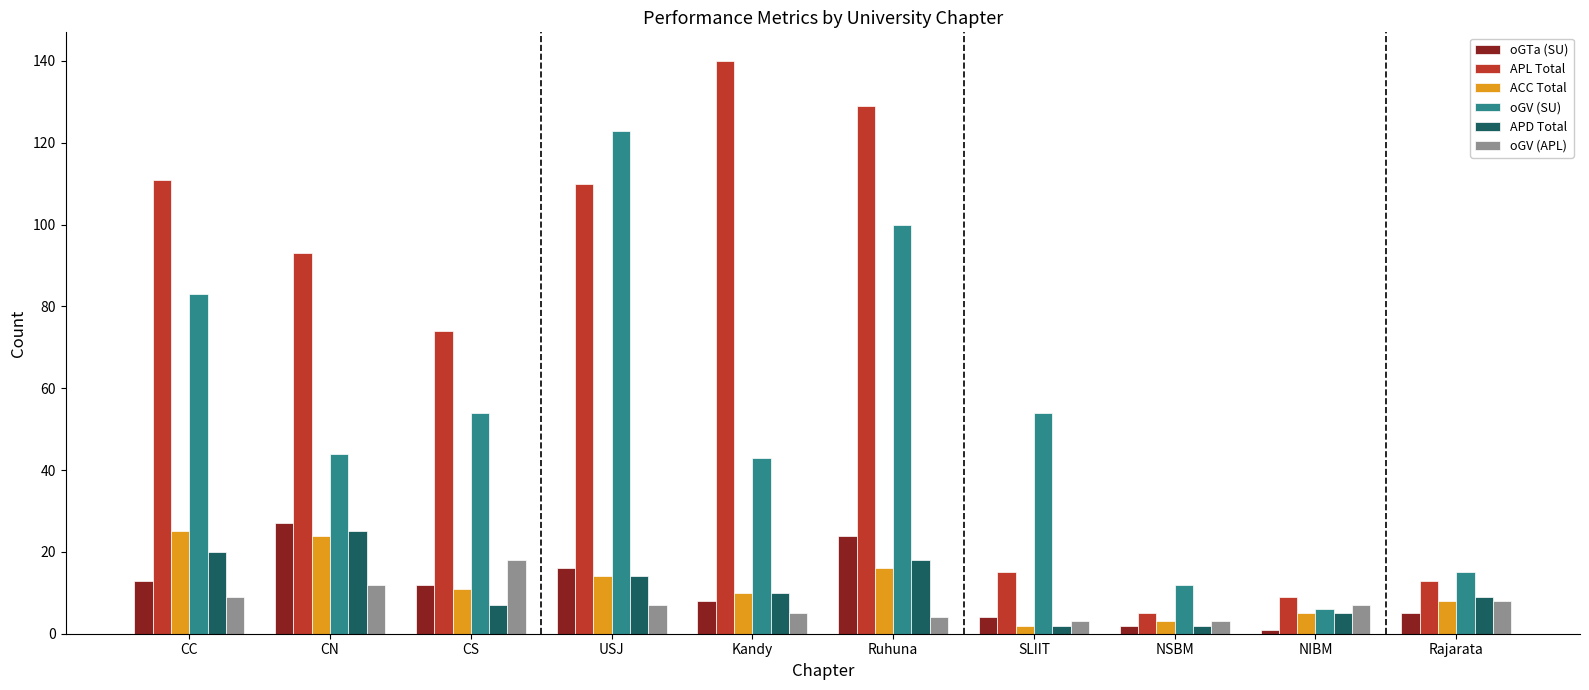

What is the total value across all series at CS?

176